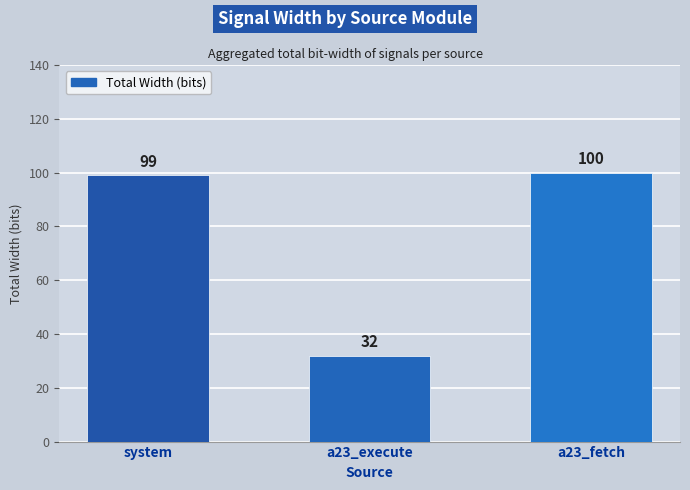

Reading right to left, extract all data points from this chart.

a23_fetch=100	a23_execute=32	system=99